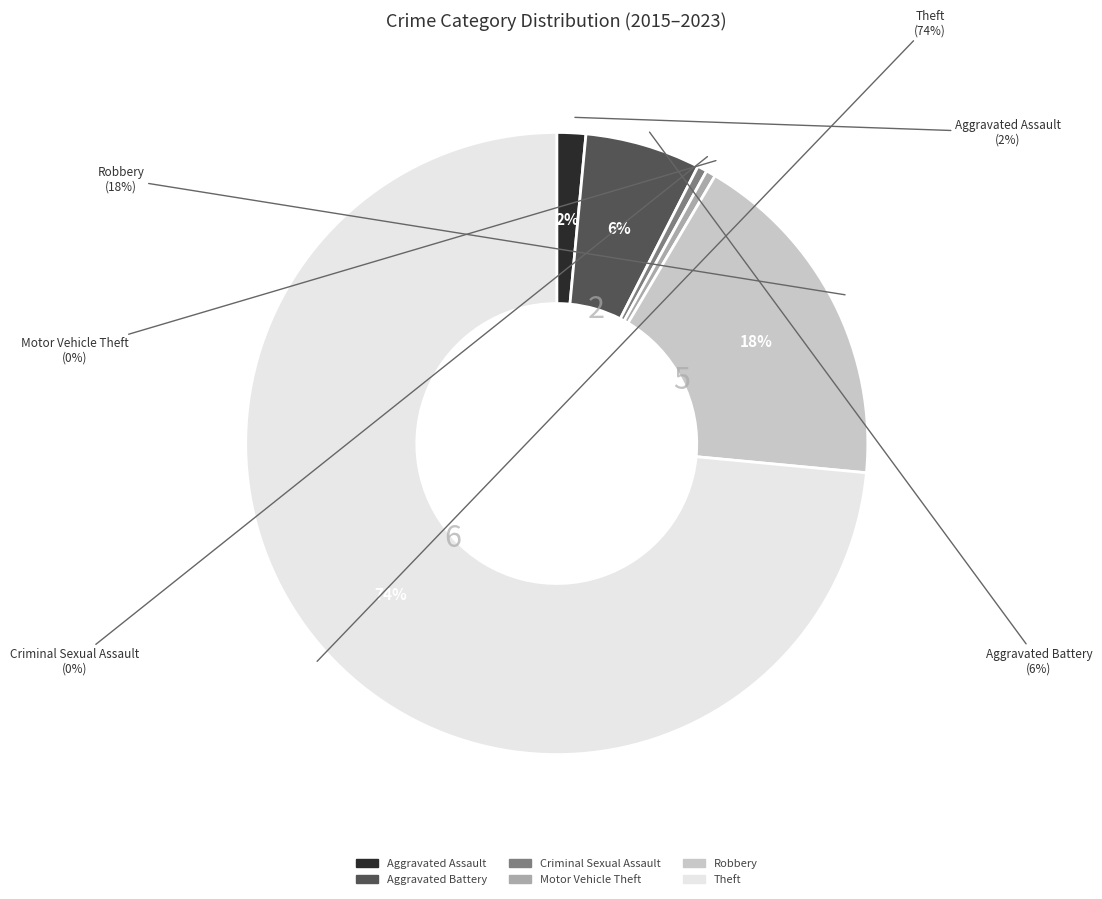

Is it true that Aggravated Battery is 11% of the pie?

False